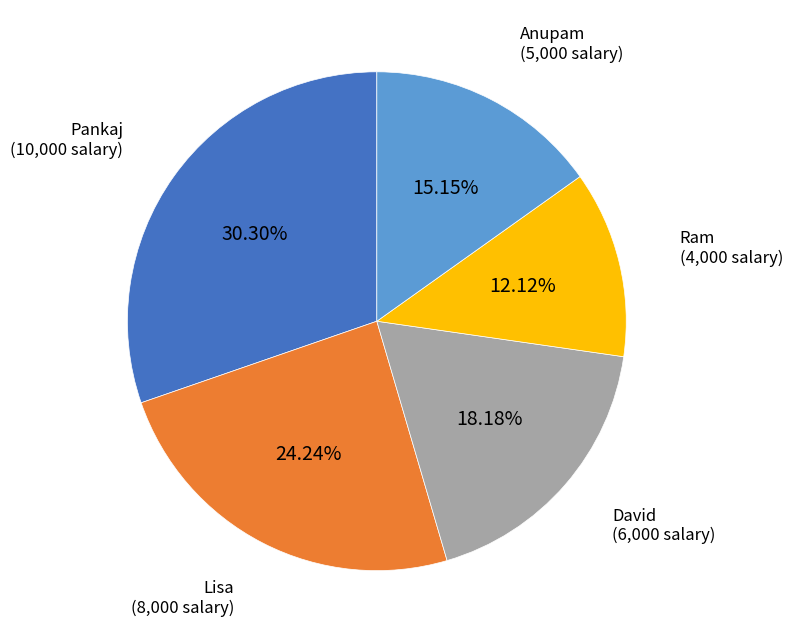

Is there any slice that represents more than half of the pie?

No